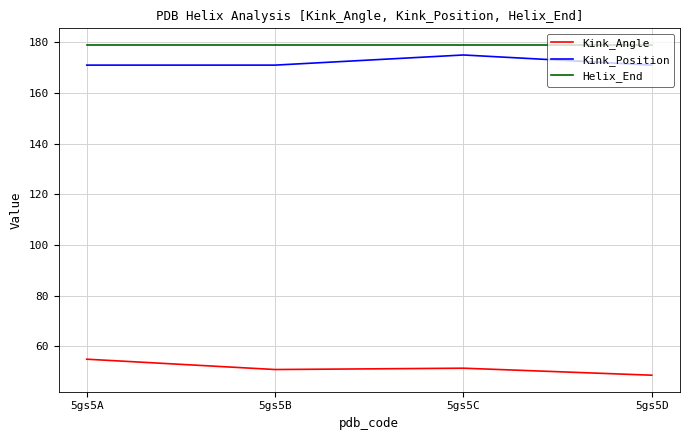

Read the Kink_Angle value at 5gs5D.

48.6